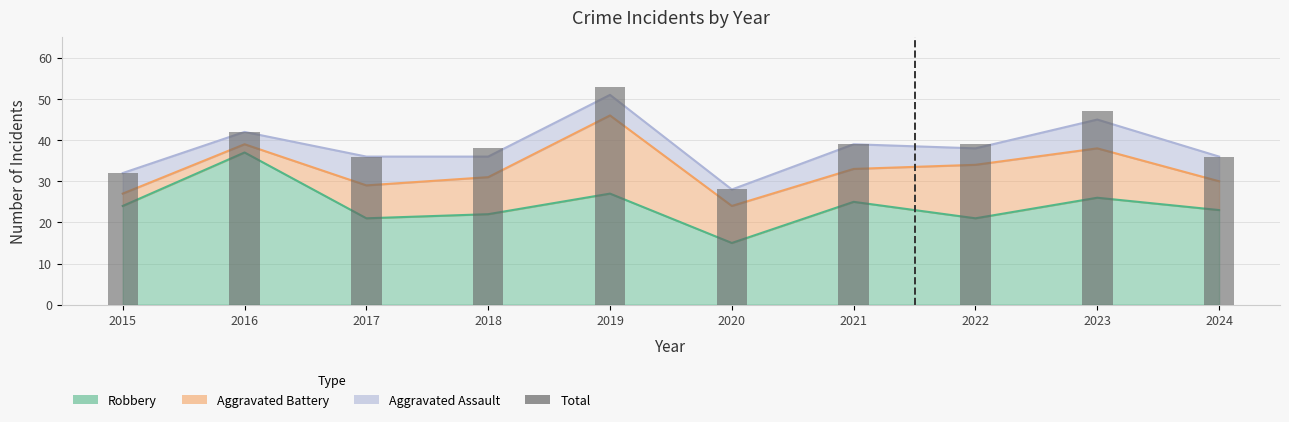

What is the sum of the values at 2018 and 2016?

80